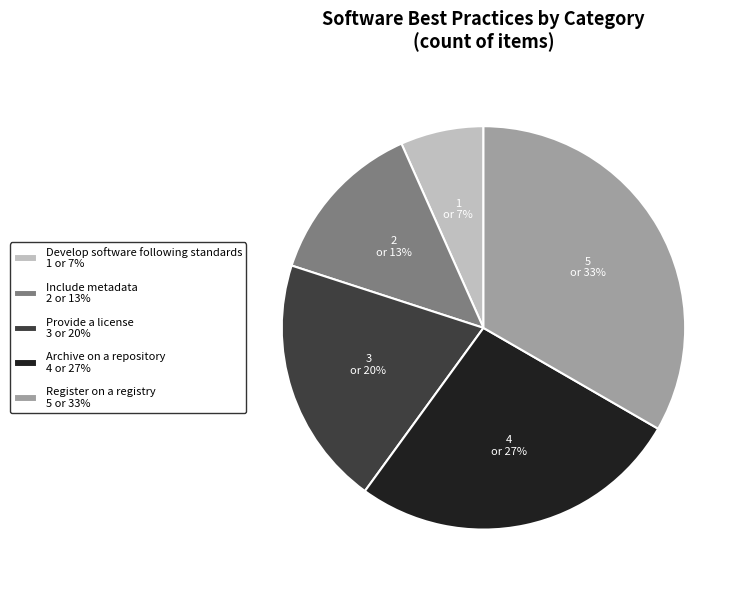

Do Include metadata and Archive on a repository together represent more than half of the pie?

No